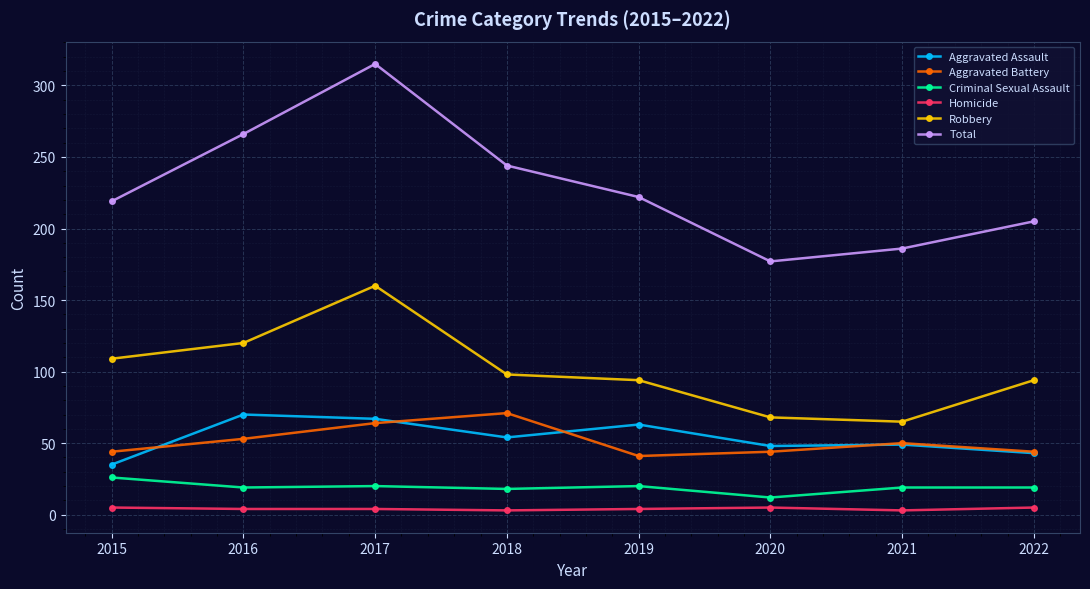

True or false: Total has a value of 381 at 2015.

False